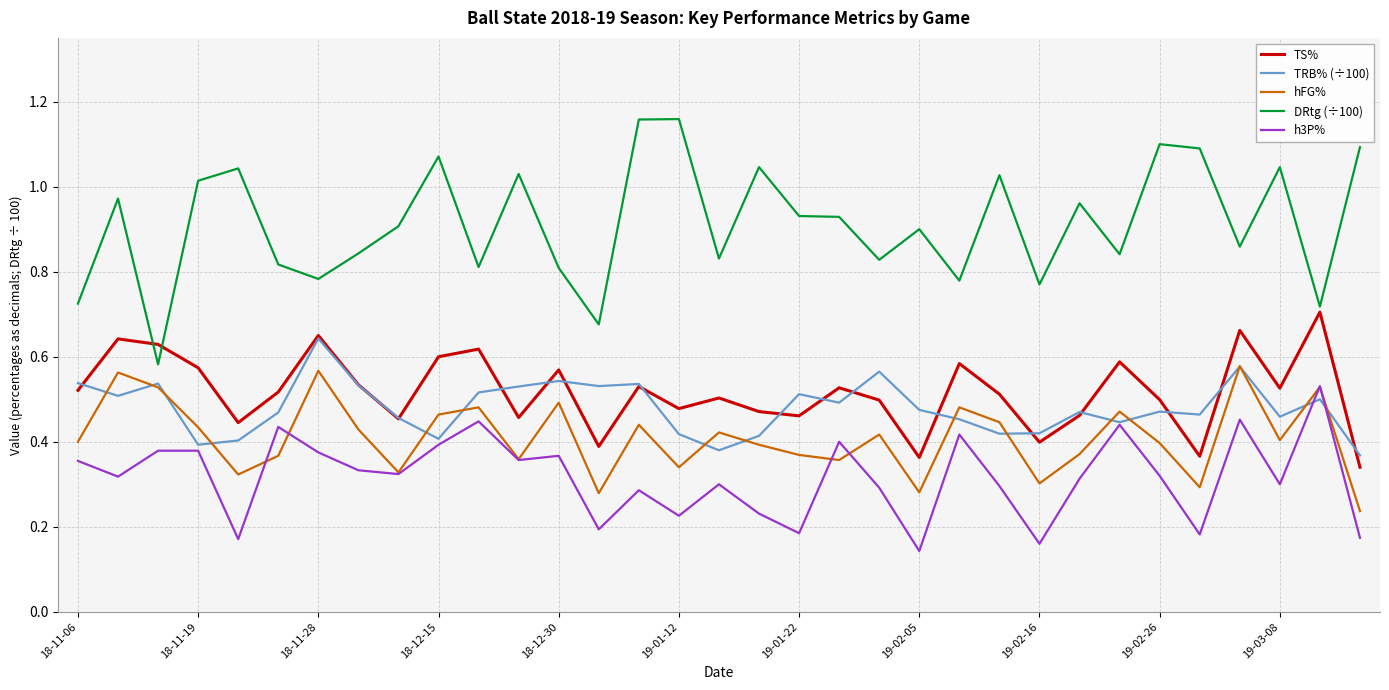

True or false: DRtg (÷100) and hFG% cross at least once.

False